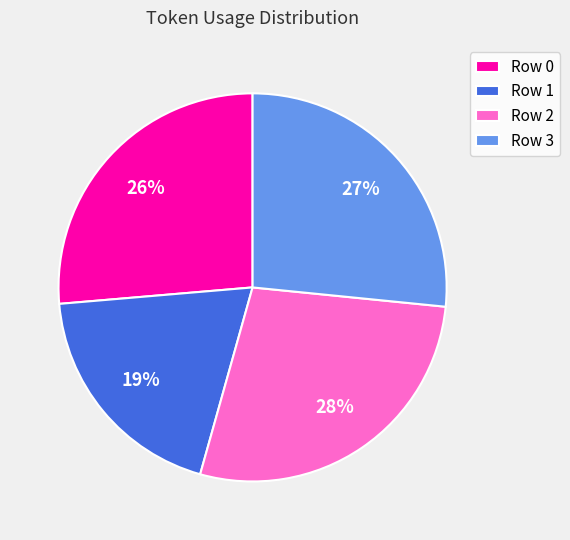

What is the smallest slice in the pie chart?

Row 1